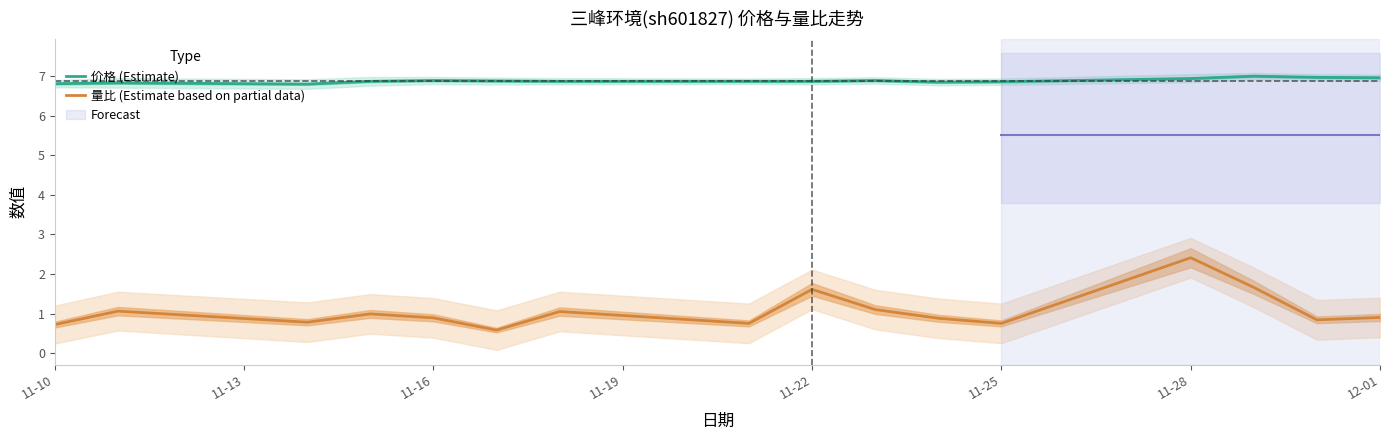

True or false: 价格 (Estimate) and 量比 (Estimate based on partial data) intersect in this chart.

False